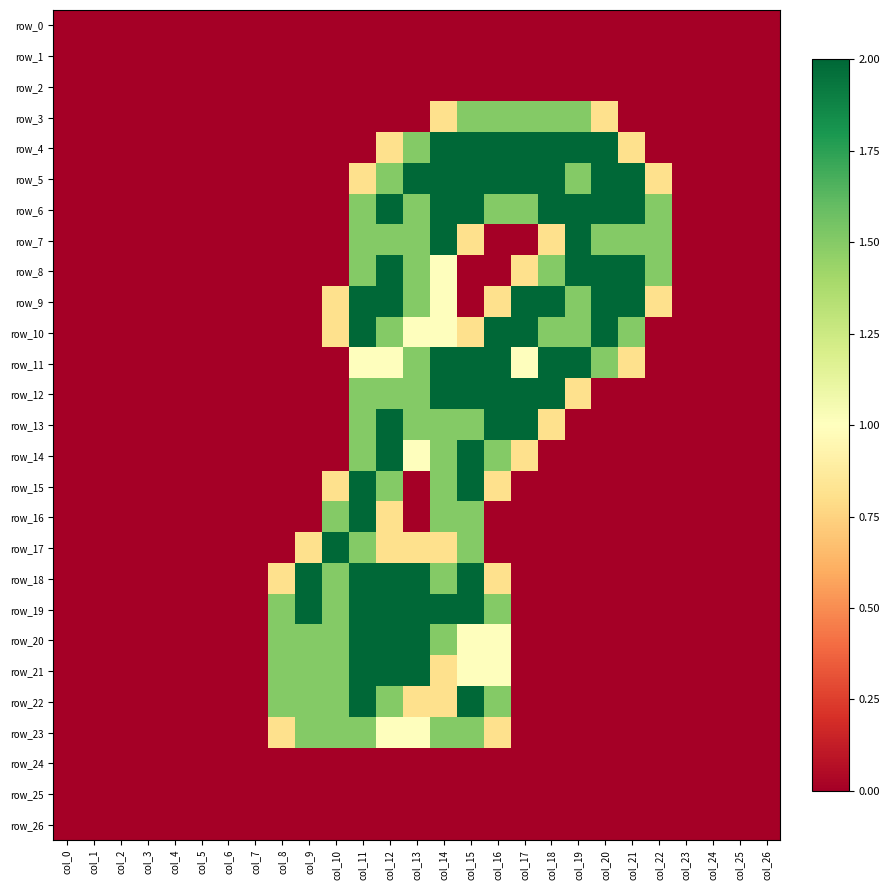

Reading left to right, transcribe all the data shown in this chart.

row_0: col_0=0.0	col_1=0.0	col_2=0.0	col_3=0.0	col_4=0.0	col_5=0.0	col_6=0.0	col_7=0.0	col_8=0.0	col_9=0.0	col_10=0.0	col_11=0.0	col_12=0.0	col_13=0.0	col_14=0.0	col_15=0.0	col_16=0.0	col_17=0.0	col_18=0.0	col_19=0.0	col_20=0.0	col_21=0.0	col_22=0.0	col_23=0.0	col_24=0.0	col_25=0.0	col_26=0.0
row_1: col_0=0.0	col_1=0.0	col_2=0.0	col_3=0.0	col_4=0.0	col_5=0.0	col_6=0.0	col_7=0.0	col_8=0.0	col_9=0.0	col_10=0.0	col_11=0.0	col_12=0.0	col_13=0.0	col_14=0.0	col_15=0.0	col_16=0.0	col_17=0.0	col_18=0.0	col_19=0.0	col_20=0.0	col_21=0.0	col_22=0.0	col_23=0.0	col_24=0.0	col_25=0.0	col_26=0.0
row_2: col_0=0.0	col_1=0.0	col_2=0.0	col_3=0.0	col_4=0.0	col_5=0.0	col_6=0.0	col_7=0.0	col_8=0.0	col_9=0.0	col_10=0.0	col_11=0.0	col_12=0.0	col_13=0.0	col_14=0.0	col_15=0.0	col_16=0.0	col_17=0.0	col_18=0.0	col_19=0.0	col_20=0.0	col_21=0.0	col_22=0.0	col_23=0.0	col_24=0.0	col_25=0.0	col_26=0.0
row_3: col_0=0.0	col_1=0.0	col_2=0.0	col_3=0.0	col_4=0.0	col_5=0.0	col_6=0.0	col_7=0.0	col_8=0.0	col_9=0.0	col_10=0.0	col_11=0.0	col_12=0.0	col_13=0.0	col_14=0.8	col_15=1.5	col_16=1.5	col_17=1.5	col_18=1.5	col_19=1.5	col_20=0.8	col_21=0.0	col_22=0.0	col_23=0.0	col_24=0.0	col_25=0.0	col_26=0.0
row_4: col_0=0.0	col_1=0.0	col_2=0.0	col_3=0.0	col_4=0.0	col_5=0.0	col_6=0.0	col_7=0.0	col_8=0.0	col_9=0.0	col_10=0.0	col_11=0.0	col_12=0.8	col_13=1.5	col_14=2.0	col_15=2.0	col_16=2.0	col_17=2.0	col_18=2.0	col_19=2.0	col_20=2.0	col_21=0.8	col_22=0.0	col_23=0.0	col_24=0.0	col_25=0.0	col_26=0.0
row_5: col_0=0.0	col_1=0.0	col_2=0.0	col_3=0.0	col_4=0.0	col_5=0.0	col_6=0.0	col_7=0.0	col_8=0.0	col_9=0.0	col_10=0.0	col_11=0.8	col_12=1.5	col_13=2.0	col_14=2.0	col_15=2.0	col_16=2.0	col_17=2.0	col_18=2.0	col_19=1.5	col_20=2.0	col_21=2.0	col_22=0.8	col_23=0.0	col_24=0.0	col_25=0.0	col_26=0.0
row_6: col_0=0.0	col_1=0.0	col_2=0.0	col_3=0.0	col_4=0.0	col_5=0.0	col_6=0.0	col_7=0.0	col_8=0.0	col_9=0.0	col_10=0.0	col_11=1.5	col_12=2.0	col_13=1.5	col_14=2.0	col_15=2.0	col_16=1.5	col_17=1.5	col_18=2.0	col_19=2.0	col_20=2.0	col_21=2.0	col_22=1.5	col_23=0.0	col_24=0.0	col_25=0.0	col_26=0.0
row_7: col_0=0.0	col_1=0.0	col_2=0.0	col_3=0.0	col_4=0.0	col_5=0.0	col_6=0.0	col_7=0.0	col_8=0.0	col_9=0.0	col_10=0.0	col_11=1.5	col_12=1.5	col_13=1.5	col_14=2.0	col_15=0.8	col_16=0.0	col_17=0.0	col_18=0.8	col_19=2.0	col_20=1.5	col_21=1.5	col_22=1.5	col_23=0.0	col_24=0.0	col_25=0.0	col_26=0.0
row_8: col_0=0.0	col_1=0.0	col_2=0.0	col_3=0.0	col_4=0.0	col_5=0.0	col_6=0.0	col_7=0.0	col_8=0.0	col_9=0.0	col_10=0.0	col_11=1.5	col_12=2.0	col_13=1.5	col_14=1.0	col_15=0.0	col_16=0.0	col_17=0.8	col_18=1.5	col_19=2.0	col_20=2.0	col_21=2.0	col_22=1.5	col_23=0.0	col_24=0.0	col_25=0.0	col_26=0.0
row_9: col_0=0.0	col_1=0.0	col_2=0.0	col_3=0.0	col_4=0.0	col_5=0.0	col_6=0.0	col_7=0.0	col_8=0.0	col_9=0.0	col_10=0.8	col_11=2.0	col_12=2.0	col_13=1.5	col_14=1.0	col_15=0.0	col_16=0.8	col_17=2.0	col_18=2.0	col_19=1.5	col_20=2.0	col_21=2.0	col_22=0.8	col_23=0.0	col_24=0.0	col_25=0.0	col_26=0.0
row_10: col_0=0.0	col_1=0.0	col_2=0.0	col_3=0.0	col_4=0.0	col_5=0.0	col_6=0.0	col_7=0.0	col_8=0.0	col_9=0.0	col_10=0.8	col_11=2.0	col_12=1.5	col_13=1.0	col_14=1.0	col_15=0.8	col_16=2.0	col_17=2.0	col_18=1.5	col_19=1.5	col_20=2.0	col_21=1.5	col_22=0.0	col_23=0.0	col_24=0.0	col_25=0.0	col_26=0.0
row_11: col_0=0.0	col_1=0.0	col_2=0.0	col_3=0.0	col_4=0.0	col_5=0.0	col_6=0.0	col_7=0.0	col_8=0.0	col_9=0.0	col_10=0.0	col_11=1.0	col_12=1.0	col_13=1.5	col_14=2.0	col_15=2.0	col_16=2.0	col_17=1.0	col_18=2.0	col_19=2.0	col_20=1.5	col_21=0.8	col_22=0.0	col_23=0.0	col_24=0.0	col_25=0.0	col_26=0.0
row_12: col_0=0.0	col_1=0.0	col_2=0.0	col_3=0.0	col_4=0.0	col_5=0.0	col_6=0.0	col_7=0.0	col_8=0.0	col_9=0.0	col_10=0.0	col_11=1.5	col_12=1.5	col_13=1.5	col_14=2.0	col_15=2.0	col_16=2.0	col_17=2.0	col_18=2.0	col_19=0.8	col_20=0.0	col_21=0.0	col_22=0.0	col_23=0.0	col_24=0.0	col_25=0.0	col_26=0.0
row_13: col_0=0.0	col_1=0.0	col_2=0.0	col_3=0.0	col_4=0.0	col_5=0.0	col_6=0.0	col_7=0.0	col_8=0.0	col_9=0.0	col_10=0.0	col_11=1.5	col_12=2.0	col_13=1.5	col_14=1.5	col_15=1.5	col_16=2.0	col_17=2.0	col_18=0.8	col_19=0.0	col_20=0.0	col_21=0.0	col_22=0.0	col_23=0.0	col_24=0.0	col_25=0.0	col_26=0.0
row_14: col_0=0.0	col_1=0.0	col_2=0.0	col_3=0.0	col_4=0.0	col_5=0.0	col_6=0.0	col_7=0.0	col_8=0.0	col_9=0.0	col_10=0.0	col_11=1.5	col_12=2.0	col_13=1.0	col_14=1.5	col_15=2.0	col_16=1.5	col_17=0.8	col_18=0.0	col_19=0.0	col_20=0.0	col_21=0.0	col_22=0.0	col_23=0.0	col_24=0.0	col_25=0.0	col_26=0.0
row_15: col_0=0.0	col_1=0.0	col_2=0.0	col_3=0.0	col_4=0.0	col_5=0.0	col_6=0.0	col_7=0.0	col_8=0.0	col_9=0.0	col_10=0.8	col_11=2.0	col_12=1.5	col_13=0.0	col_14=1.5	col_15=2.0	col_16=0.8	col_17=0.0	col_18=0.0	col_19=0.0	col_20=0.0	col_21=0.0	col_22=0.0	col_23=0.0	col_24=0.0	col_25=0.0	col_26=0.0
row_16: col_0=0.0	col_1=0.0	col_2=0.0	col_3=0.0	col_4=0.0	col_5=0.0	col_6=0.0	col_7=0.0	col_8=0.0	col_9=0.0	col_10=1.5	col_11=2.0	col_12=0.8	col_13=0.0	col_14=1.5	col_15=1.5	col_16=0.0	col_17=0.0	col_18=0.0	col_19=0.0	col_20=0.0	col_21=0.0	col_22=0.0	col_23=0.0	col_24=0.0	col_25=0.0	col_26=0.0
row_17: col_0=0.0	col_1=0.0	col_2=0.0	col_3=0.0	col_4=0.0	col_5=0.0	col_6=0.0	col_7=0.0	col_8=0.0	col_9=0.8	col_10=2.0	col_11=1.5	col_12=0.8	col_13=0.8	col_14=0.8	col_15=1.5	col_16=0.0	col_17=0.0	col_18=0.0	col_19=0.0	col_20=0.0	col_21=0.0	col_22=0.0	col_23=0.0	col_24=0.0	col_25=0.0	col_26=0.0
row_18: col_0=0.0	col_1=0.0	col_2=0.0	col_3=0.0	col_4=0.0	col_5=0.0	col_6=0.0	col_7=0.0	col_8=0.8	col_9=2.0	col_10=1.5	col_11=2.0	col_12=2.0	col_13=2.0	col_14=1.5	col_15=2.0	col_16=0.8	col_17=0.0	col_18=0.0	col_19=0.0	col_20=0.0	col_21=0.0	col_22=0.0	col_23=0.0	col_24=0.0	col_25=0.0	col_26=0.0
row_19: col_0=0.0	col_1=0.0	col_2=0.0	col_3=0.0	col_4=0.0	col_5=0.0	col_6=0.0	col_7=0.0	col_8=1.5	col_9=2.0	col_10=1.5	col_11=2.0	col_12=2.0	col_13=2.0	col_14=2.0	col_15=2.0	col_16=1.5	col_17=0.0	col_18=0.0	col_19=0.0	col_20=0.0	col_21=0.0	col_22=0.0	col_23=0.0	col_24=0.0	col_25=0.0	col_26=0.0
row_20: col_0=0.0	col_1=0.0	col_2=0.0	col_3=0.0	col_4=0.0	col_5=0.0	col_6=0.0	col_7=0.0	col_8=1.5	col_9=1.5	col_10=1.5	col_11=2.0	col_12=2.0	col_13=2.0	col_14=1.5	col_15=1.0	col_16=1.0	col_17=0.0	col_18=0.0	col_19=0.0	col_20=0.0	col_21=0.0	col_22=0.0	col_23=0.0	col_24=0.0	col_25=0.0	col_26=0.0
row_21: col_0=0.0	col_1=0.0	col_2=0.0	col_3=0.0	col_4=0.0	col_5=0.0	col_6=0.0	col_7=0.0	col_8=1.5	col_9=1.5	col_10=1.5	col_11=2.0	col_12=2.0	col_13=2.0	col_14=0.8	col_15=1.0	col_16=1.0	col_17=0.0	col_18=0.0	col_19=0.0	col_20=0.0	col_21=0.0	col_22=0.0	col_23=0.0	col_24=0.0	col_25=0.0	col_26=0.0
row_22: col_0=0.0	col_1=0.0	col_2=0.0	col_3=0.0	col_4=0.0	col_5=0.0	col_6=0.0	col_7=0.0	col_8=1.5	col_9=1.5	col_10=1.5	col_11=2.0	col_12=1.5	col_13=0.8	col_14=0.8	col_15=2.0	col_16=1.5	col_17=0.0	col_18=0.0	col_19=0.0	col_20=0.0	col_21=0.0	col_22=0.0	col_23=0.0	col_24=0.0	col_25=0.0	col_26=0.0
row_23: col_0=0.0	col_1=0.0	col_2=0.0	col_3=0.0	col_4=0.0	col_5=0.0	col_6=0.0	col_7=0.0	col_8=0.8	col_9=1.5	col_10=1.5	col_11=1.5	col_12=1.0	col_13=1.0	col_14=1.5	col_15=1.5	col_16=0.8	col_17=0.0	col_18=0.0	col_19=0.0	col_20=0.0	col_21=0.0	col_22=0.0	col_23=0.0	col_24=0.0	col_25=0.0	col_26=0.0
row_24: col_0=0.0	col_1=0.0	col_2=0.0	col_3=0.0	col_4=0.0	col_5=0.0	col_6=0.0	col_7=0.0	col_8=0.0	col_9=0.0	col_10=0.0	col_11=0.0	col_12=0.0	col_13=0.0	col_14=0.0	col_15=0.0	col_16=0.0	col_17=0.0	col_18=0.0	col_19=0.0	col_20=0.0	col_21=0.0	col_22=0.0	col_23=0.0	col_24=0.0	col_25=0.0	col_26=0.0
row_25: col_0=0.0	col_1=0.0	col_2=0.0	col_3=0.0	col_4=0.0	col_5=0.0	col_6=0.0	col_7=0.0	col_8=0.0	col_9=0.0	col_10=0.0	col_11=0.0	col_12=0.0	col_13=0.0	col_14=0.0	col_15=0.0	col_16=0.0	col_17=0.0	col_18=0.0	col_19=0.0	col_20=0.0	col_21=0.0	col_22=0.0	col_23=0.0	col_24=0.0	col_25=0.0	col_26=0.0
row_26: col_0=0.0	col_1=0.0	col_2=0.0	col_3=0.0	col_4=0.0	col_5=0.0	col_6=0.0	col_7=0.0	col_8=0.0	col_9=0.0	col_10=0.0	col_11=0.0	col_12=0.0	col_13=0.0	col_14=0.0	col_15=0.0	col_16=0.0	col_17=0.0	col_18=0.0	col_19=0.0	col_20=0.0	col_21=0.0	col_22=0.0	col_23=0.0	col_24=0.0	col_25=0.0	col_26=0.0